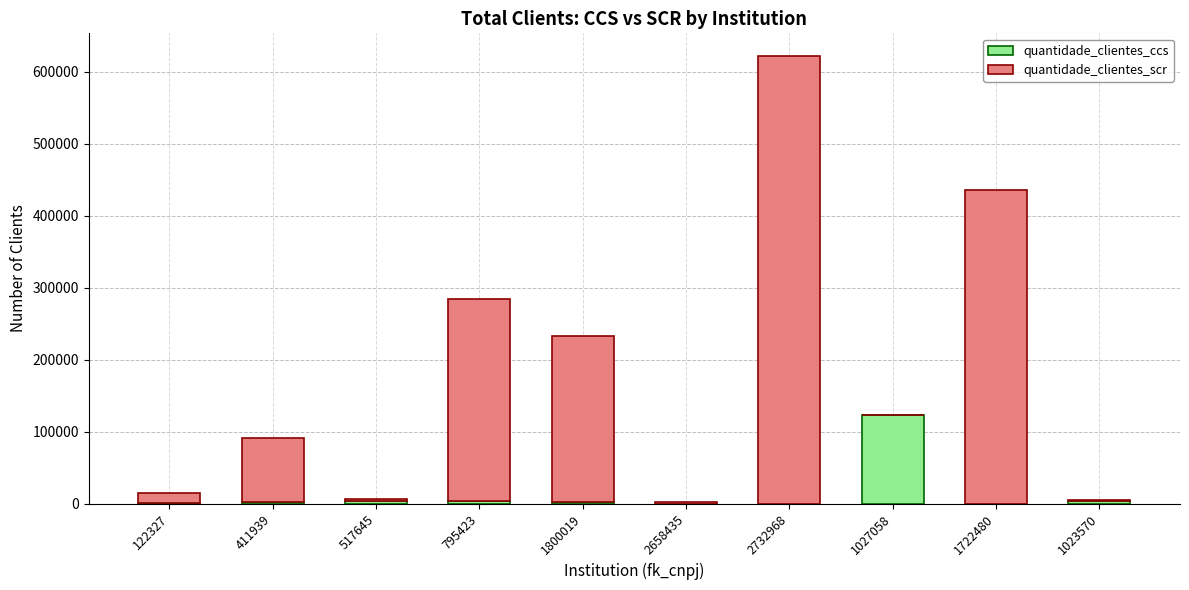

Is it true that quantidade_clientes_ccs equals 0 at 2732968?

True